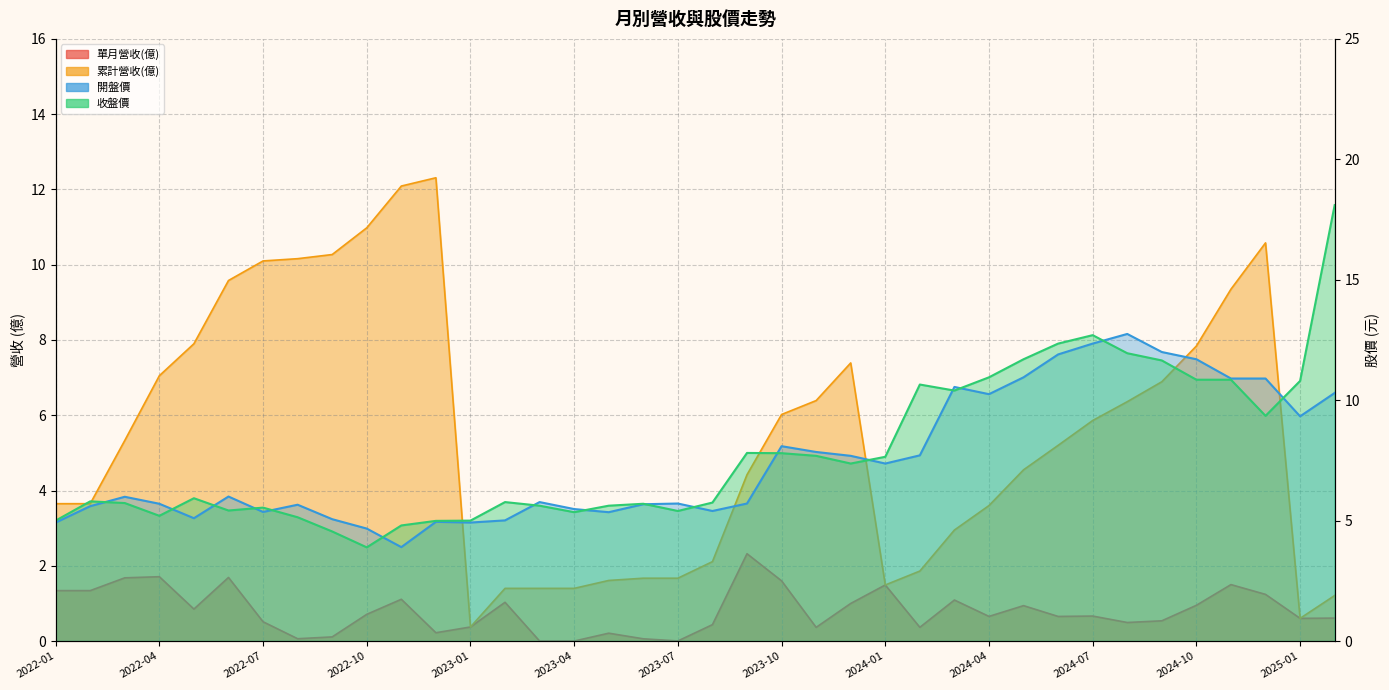

True or false: 單月營收(億) has a value of 0.7 at 2024-07.

True